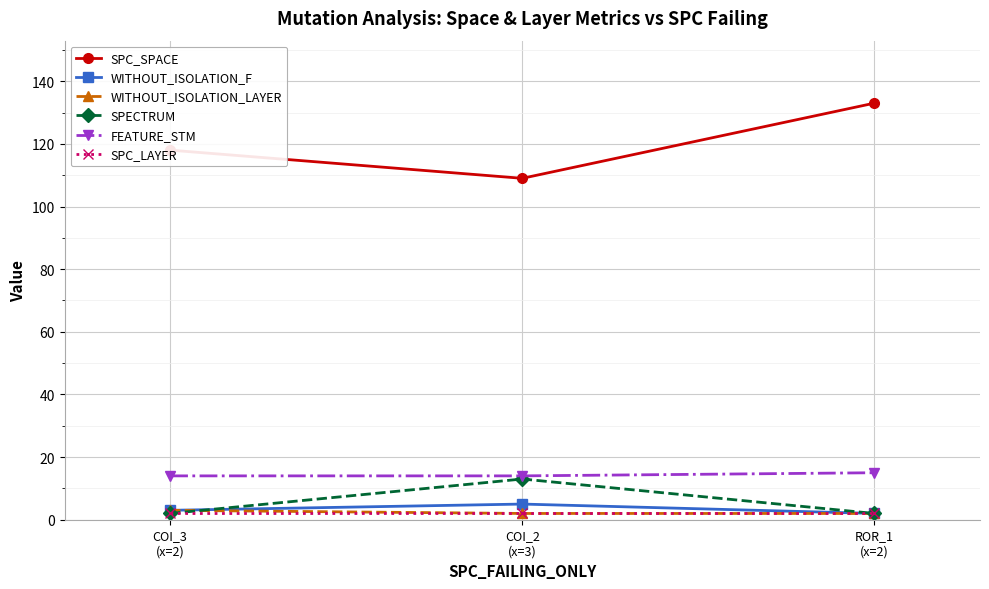

What is the total value across all series at COI_3
(x=2)?

142